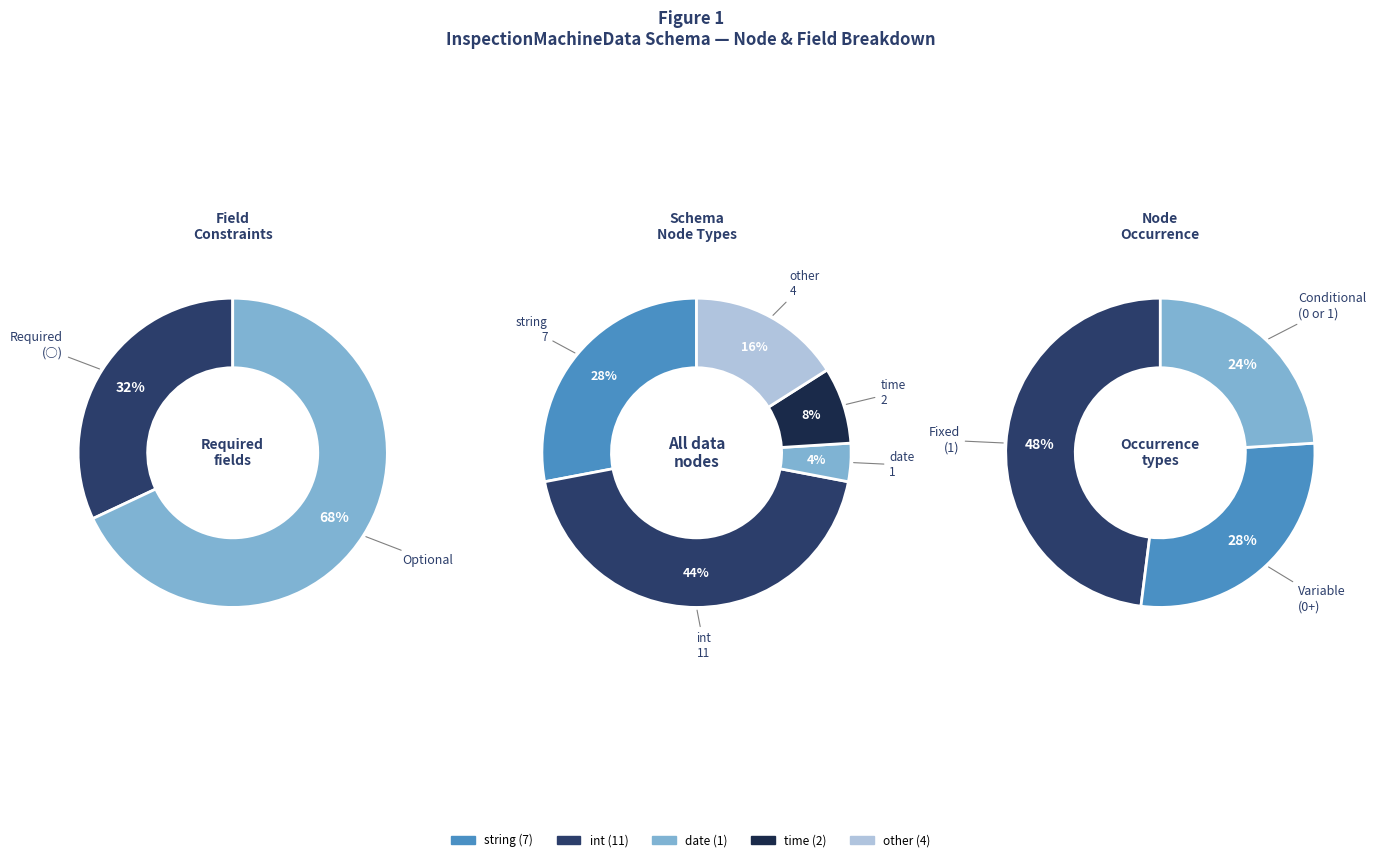

Between string and other, which is larger?

string